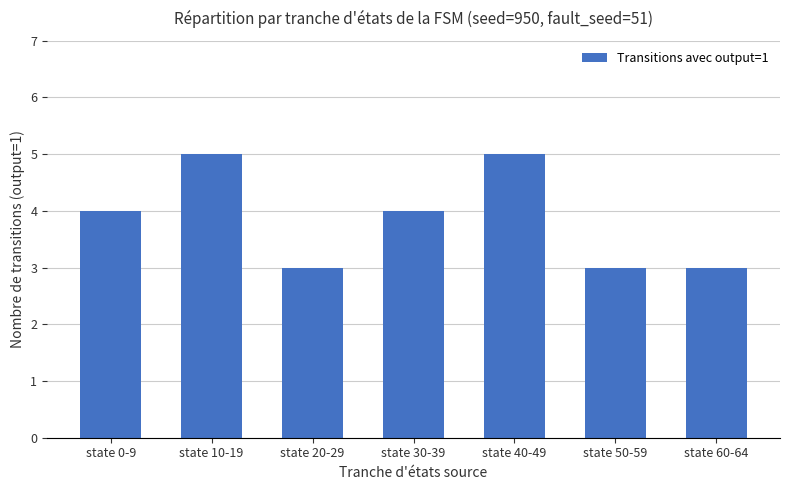

What is the sum of the values at state 20-29 and state 40-49?

8